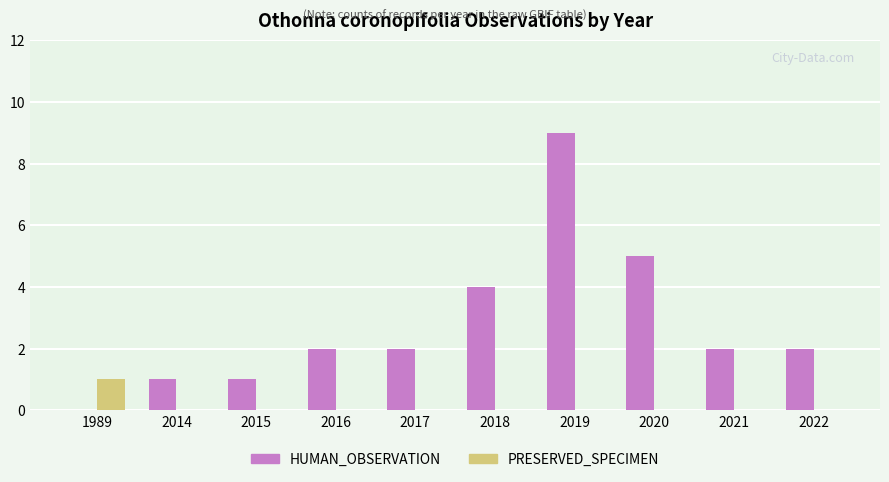

How many groups of bars are there?

10